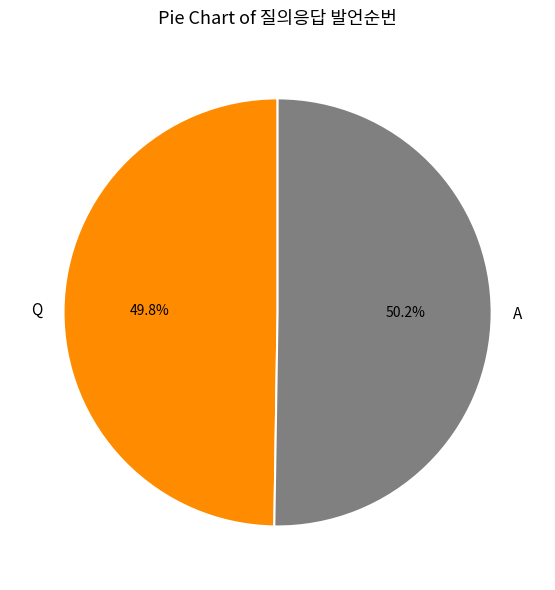

To the nearest percent, what percentage of the pie is A?

50%